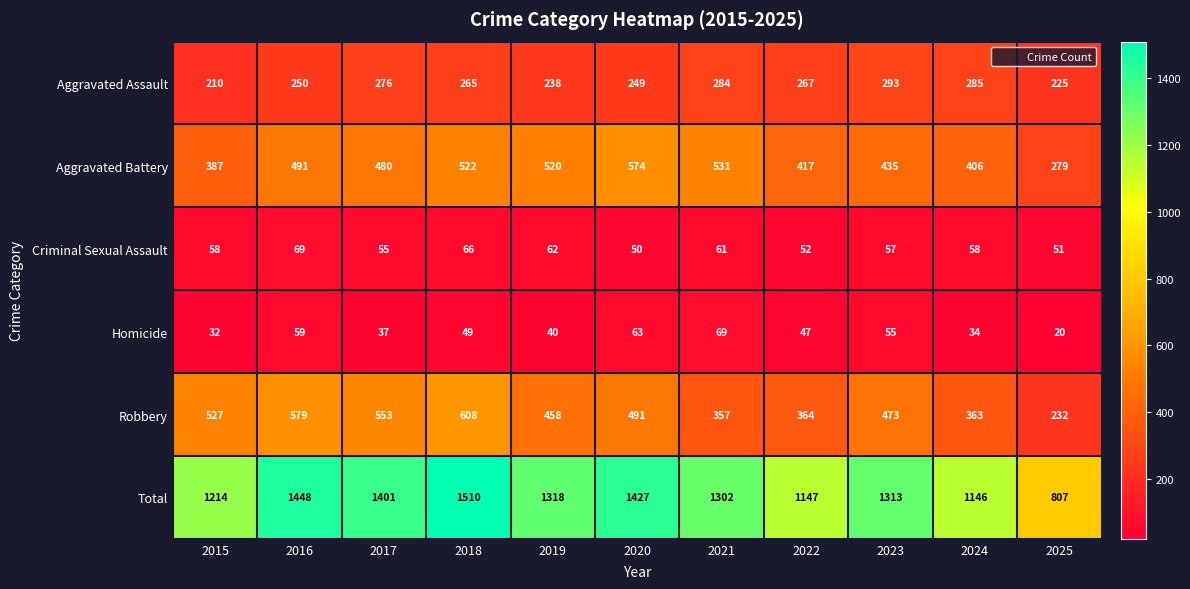

Rank the series at 2020 from highest to lowest value.

Total, Aggravated Battery, Robbery, Aggravated Assault, Homicide, Criminal Sexual Assault